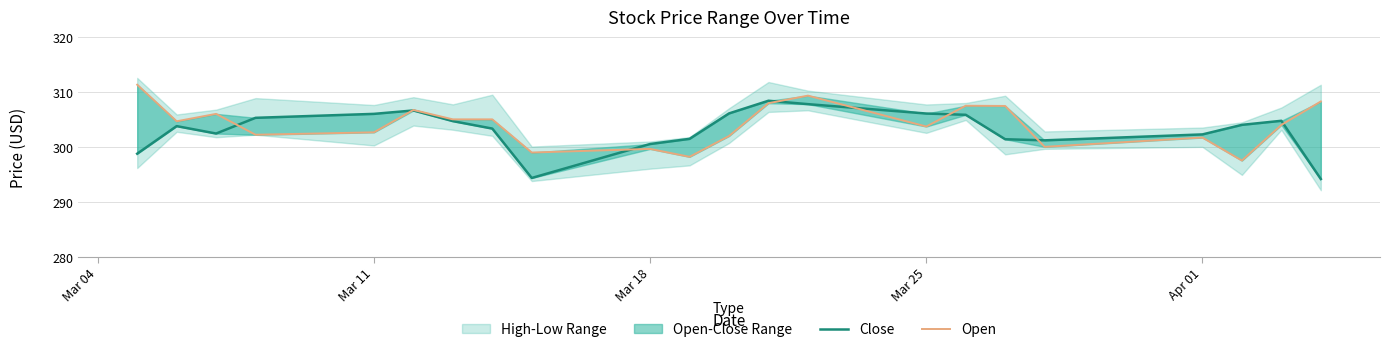

How many values in the Close series are below 304?

11